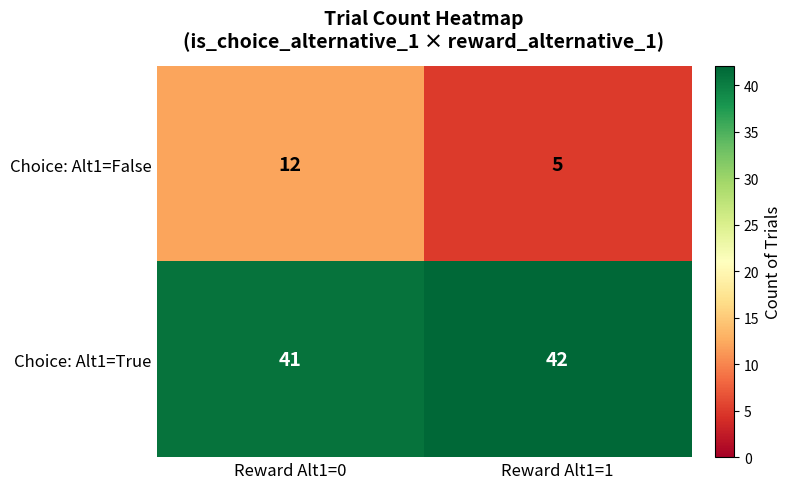

Which series changed the most between Reward Alt1=0 and Reward Alt1=1?

Choice: Alt1=False